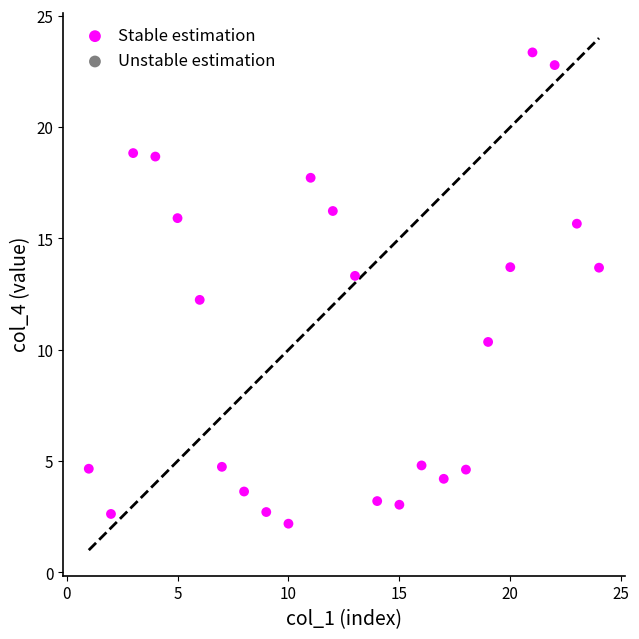

What is the range of Y values (max minus min)?

21.2